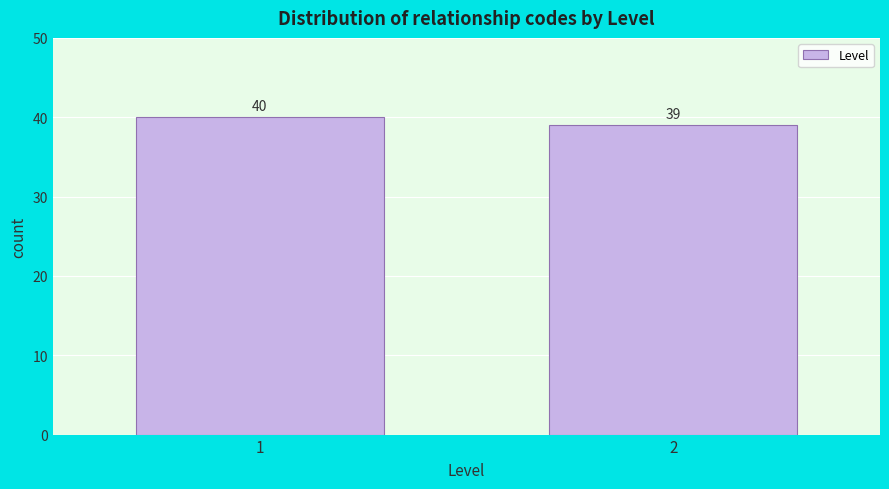

Reading left to right, list all the values displayed in this chart.

40	39